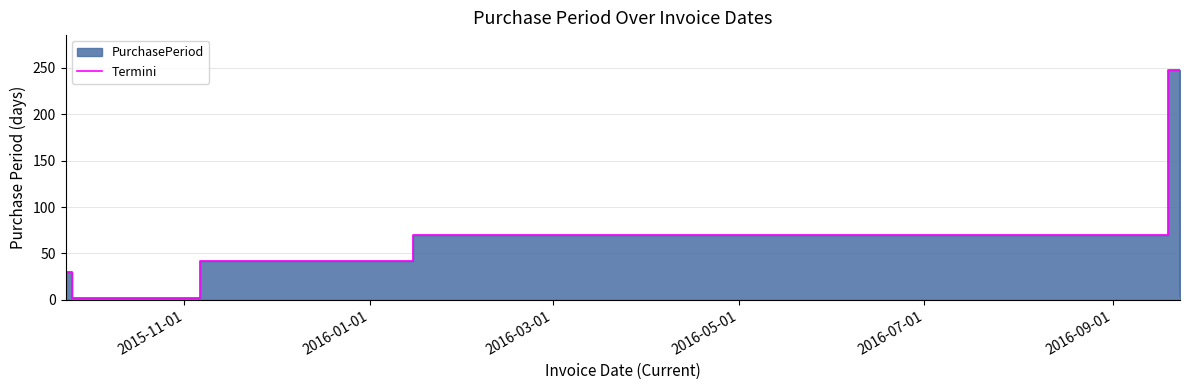

The chart shows a value of 1 at 2016-01-01. True or false?

False